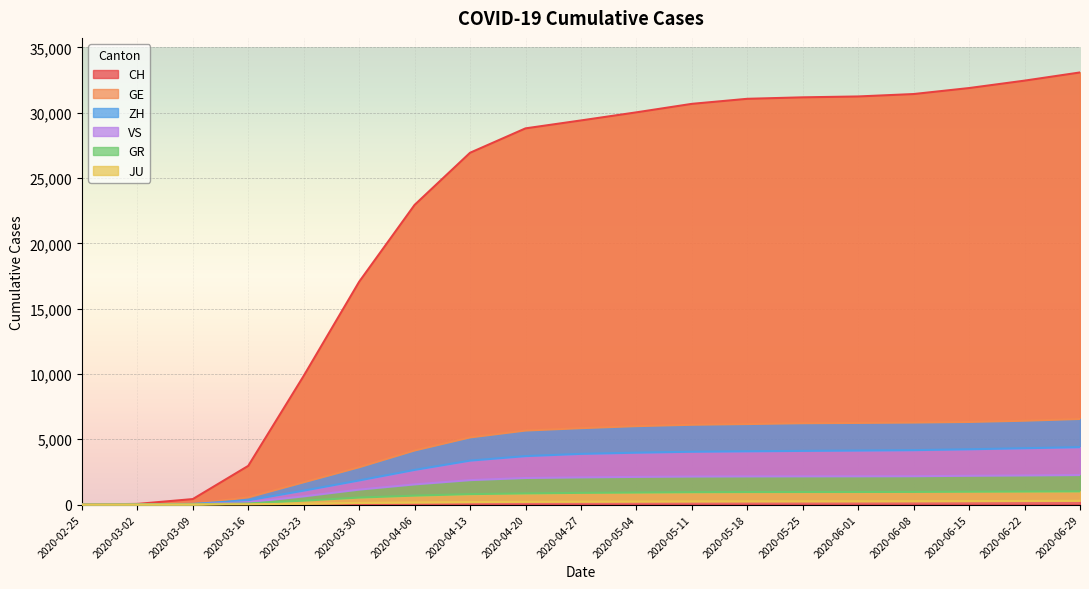

What is the spread (max minus min) of values at 2020-06-08?

31170